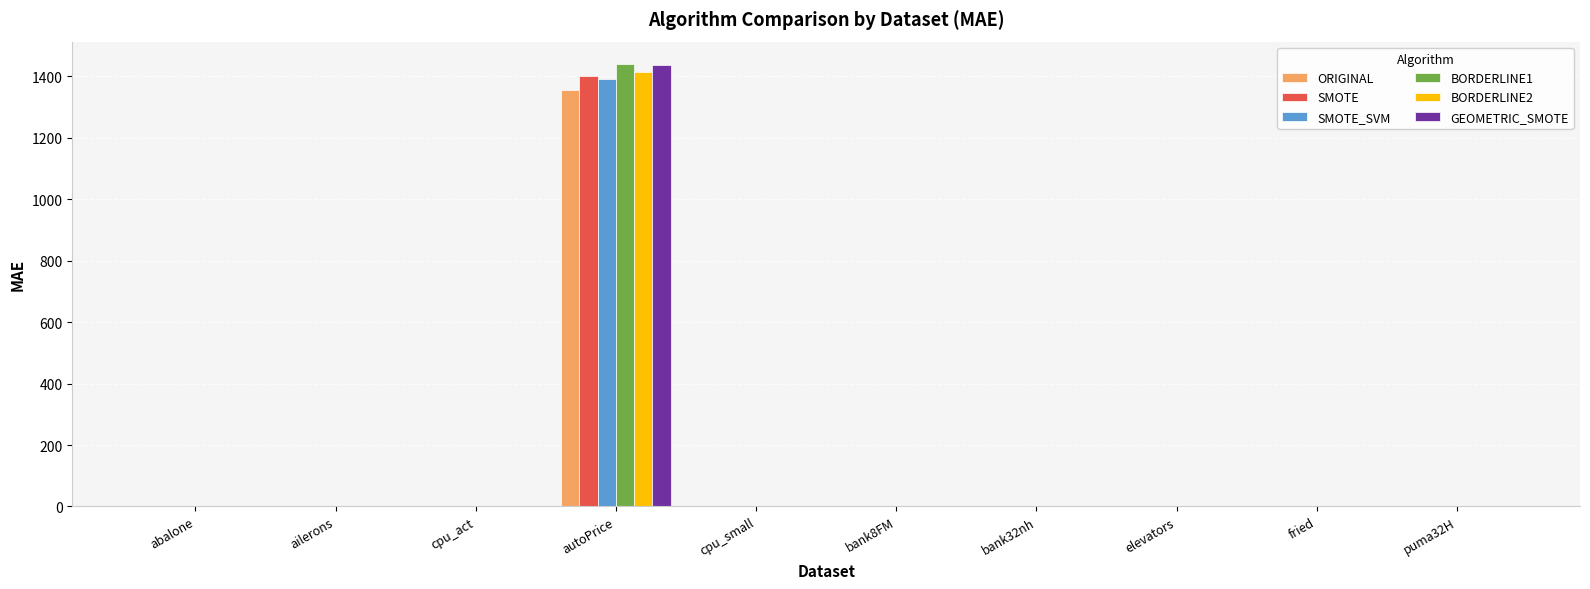

What is the maximum value shown in the chart?

1441.2